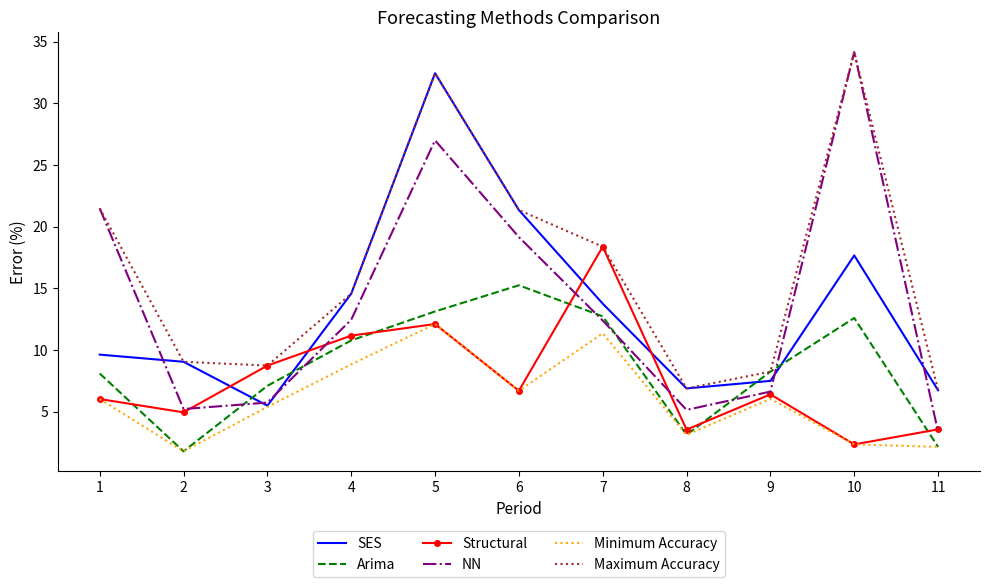

The value of NN at 7 is 12.4. True or false?

True